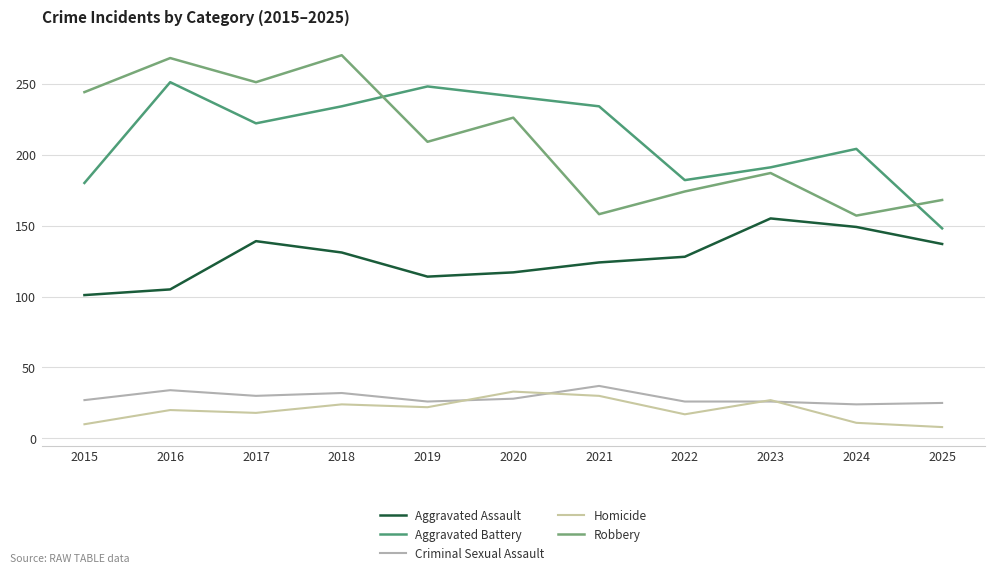

Which series has the largest range (max minus min)?

Robbery